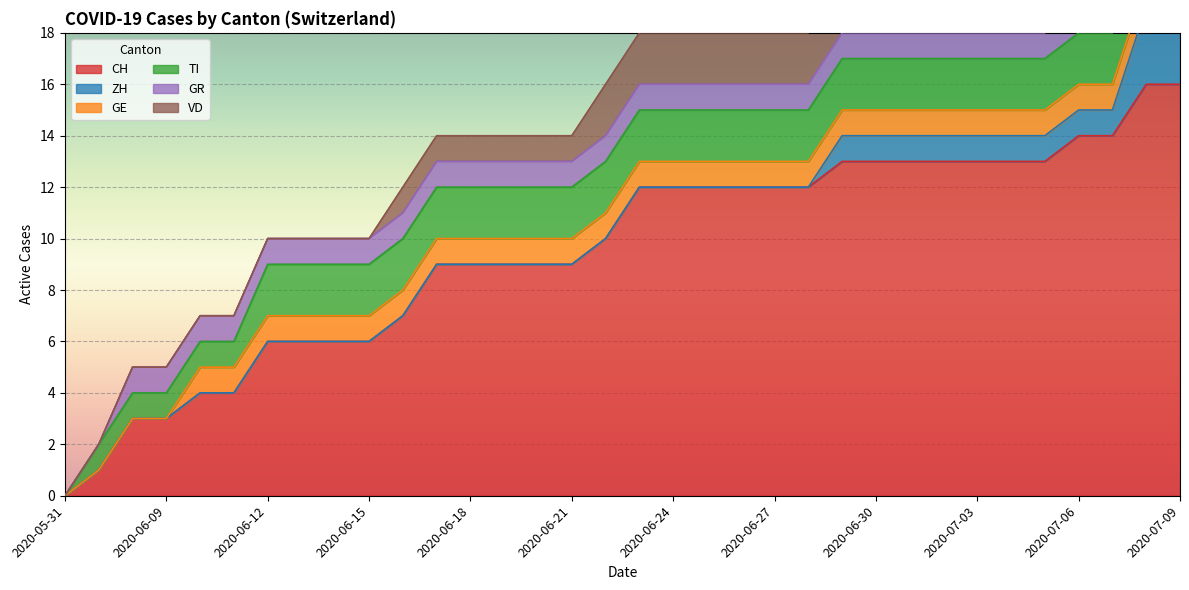

What are all the series names shown in the legend?

CH, ZH, GE, TI, GR, VD